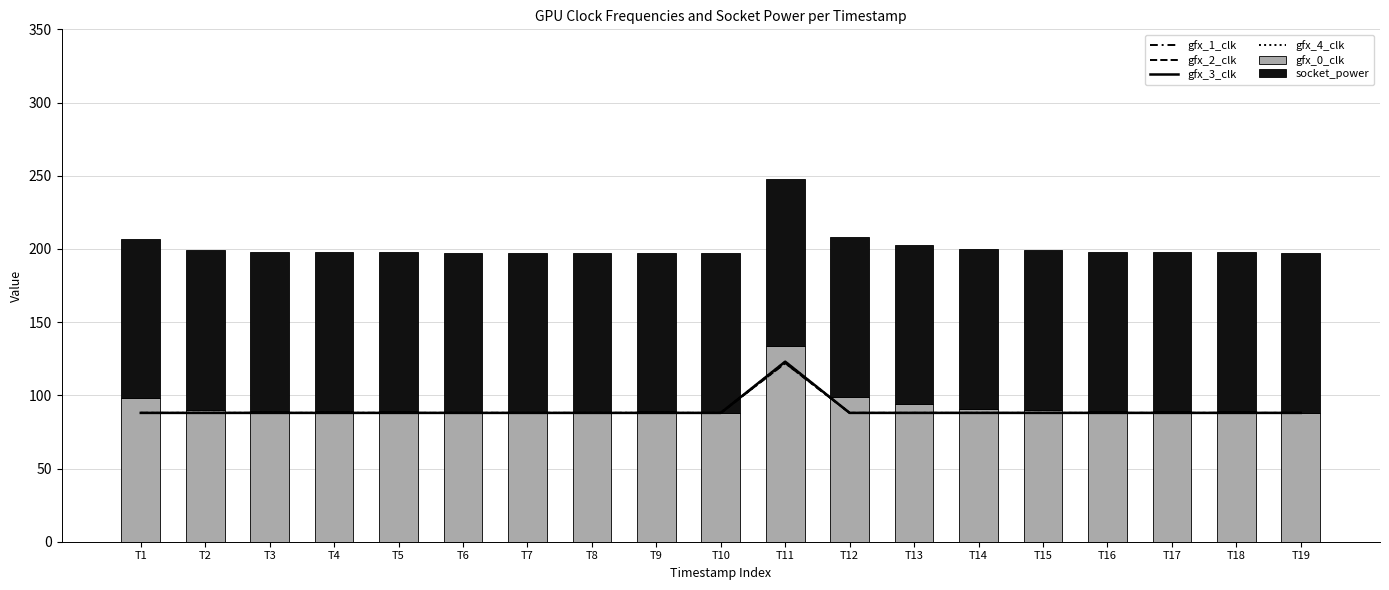

What is the sum of all gfx_1_clk values?

1706